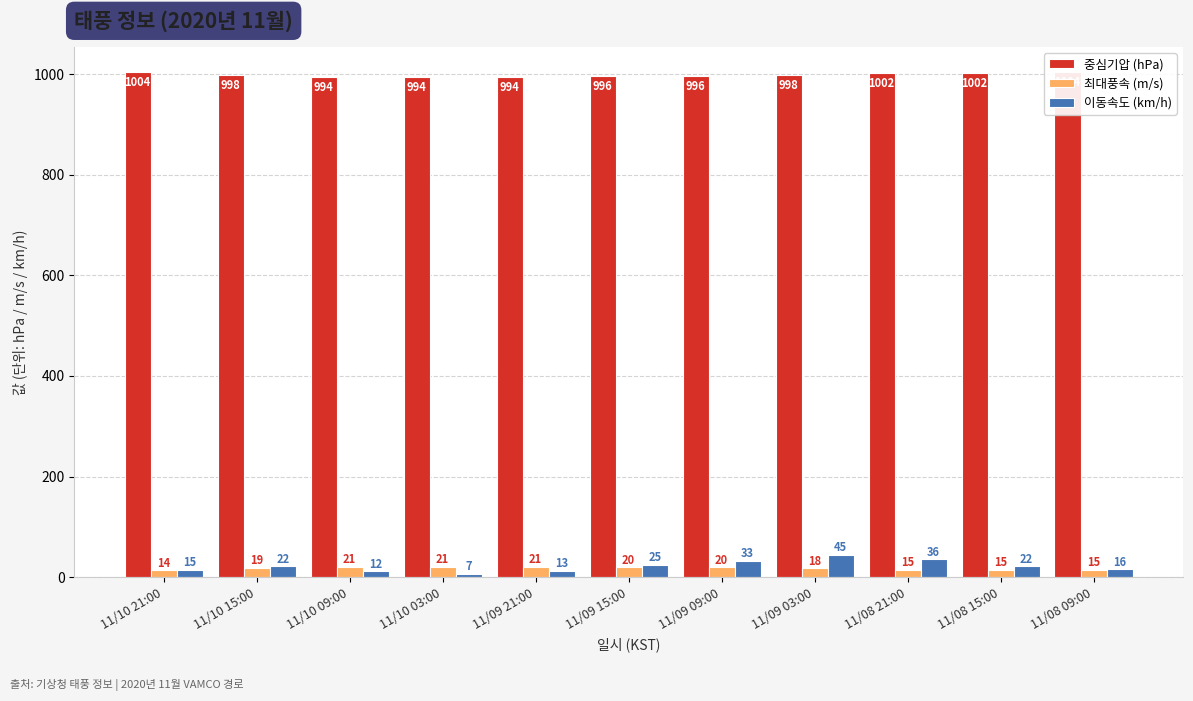

Where does the 최대풍속 (m/s) series first go above 19?

11/10 09:00